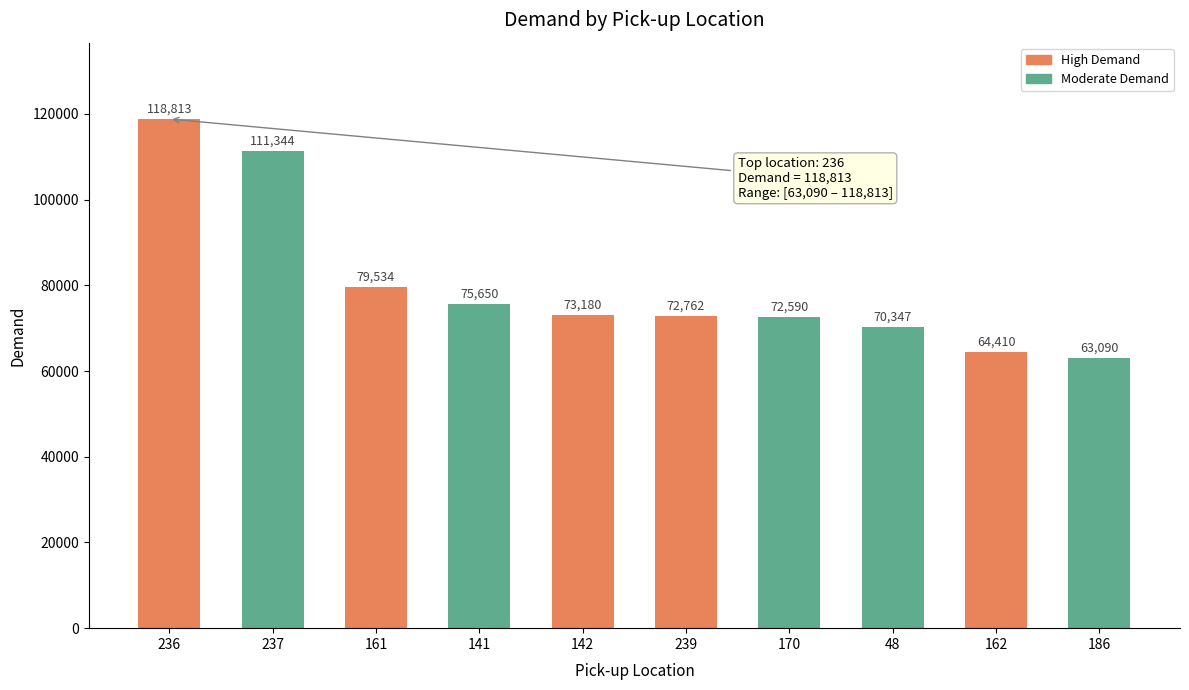

What position from the right is 239?

5